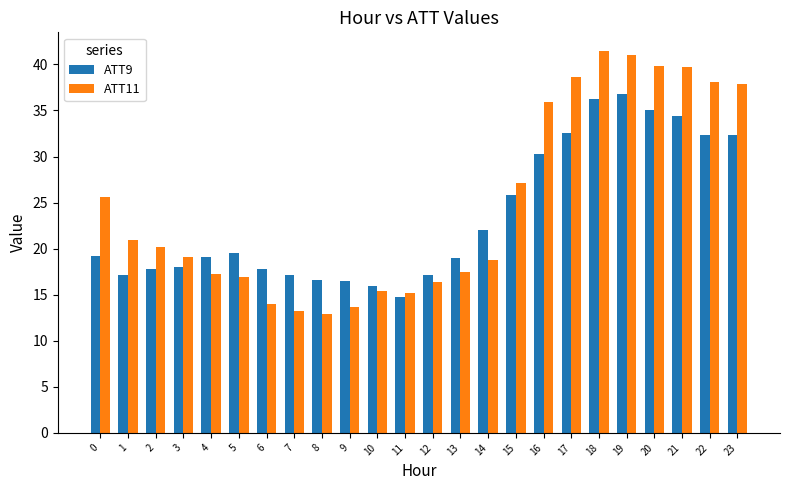

At which label does ATT9 reach its minimum?

11